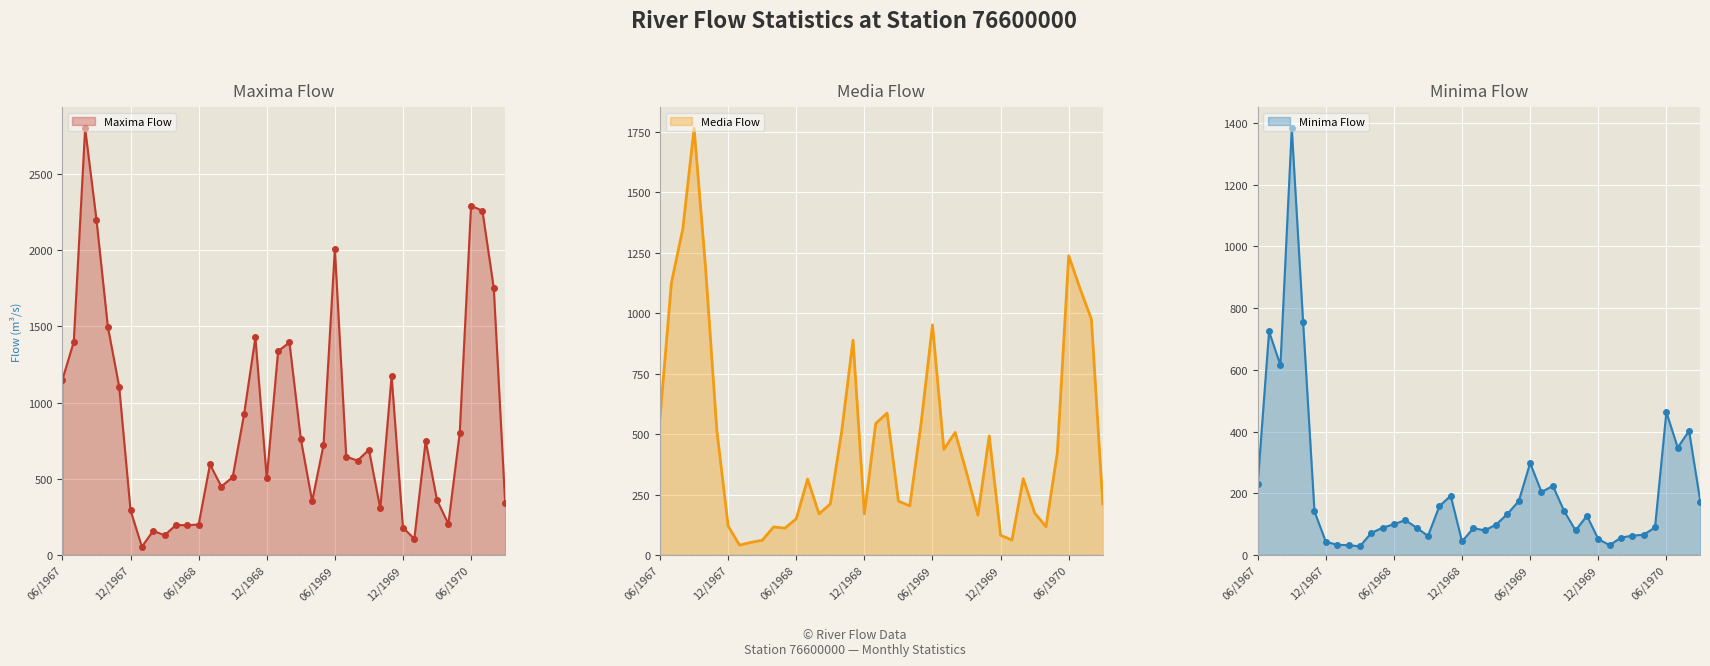

How many lines are shown in the chart?

3